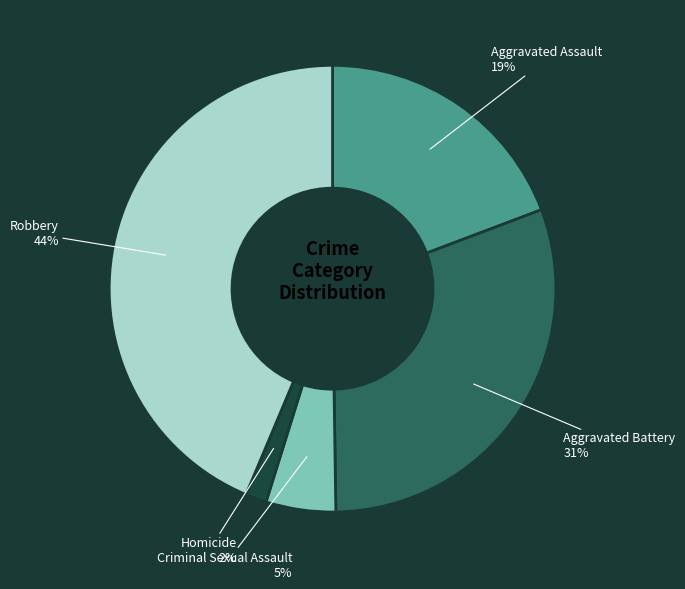

To the nearest percent, what portion does Robbery represent?

44%